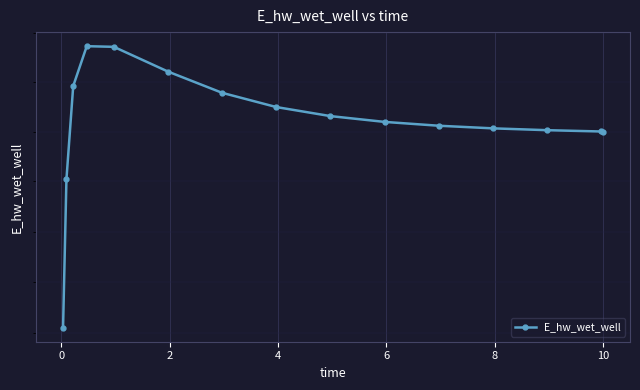

Read the value at 10.

133118.6